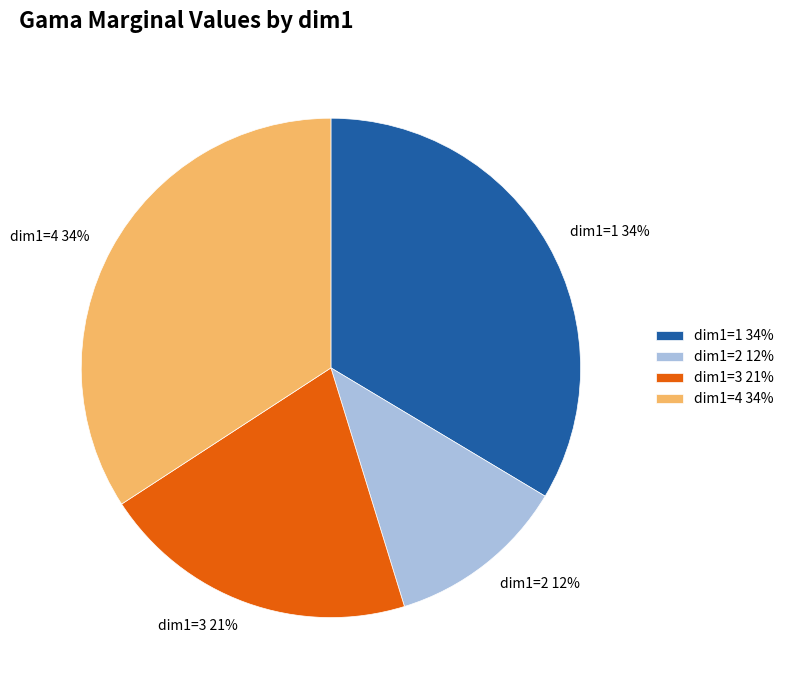

To the nearest percent, what portion does dim1=3 21% represent?

21%